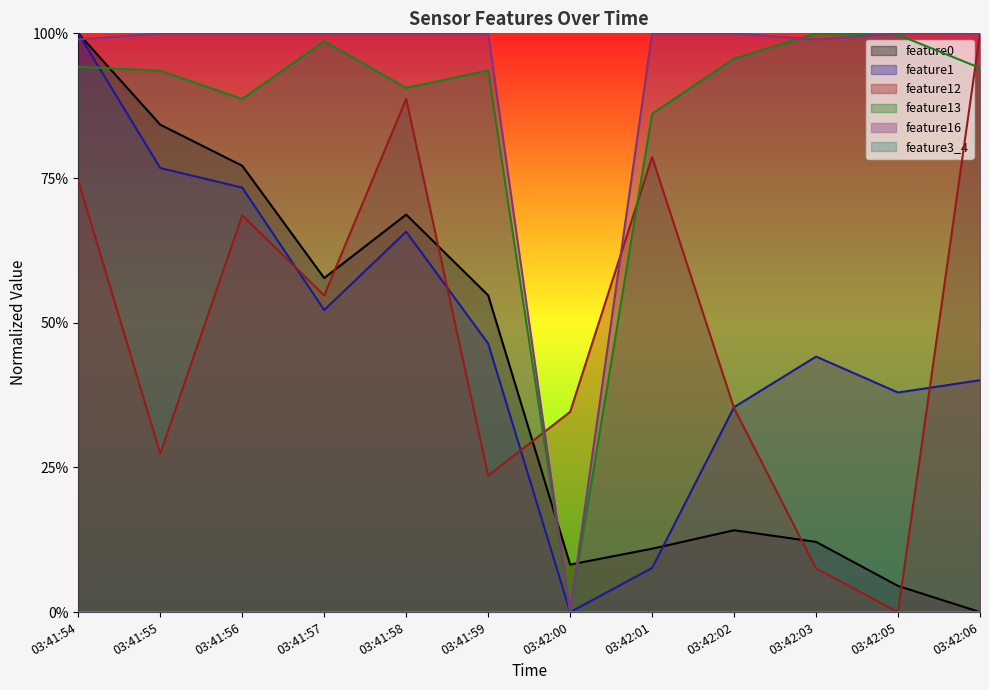

Which series has the largest total across all categories?

feature16